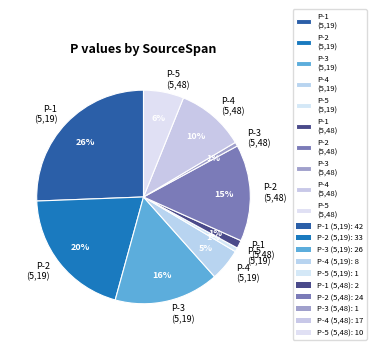

Which category has the biggest portion of the pie?

P-1 (5,19)